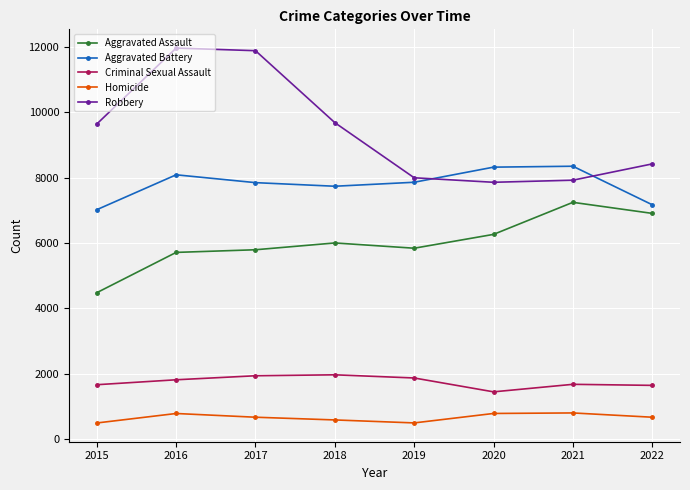

What is the average value of the Homicide series?

663